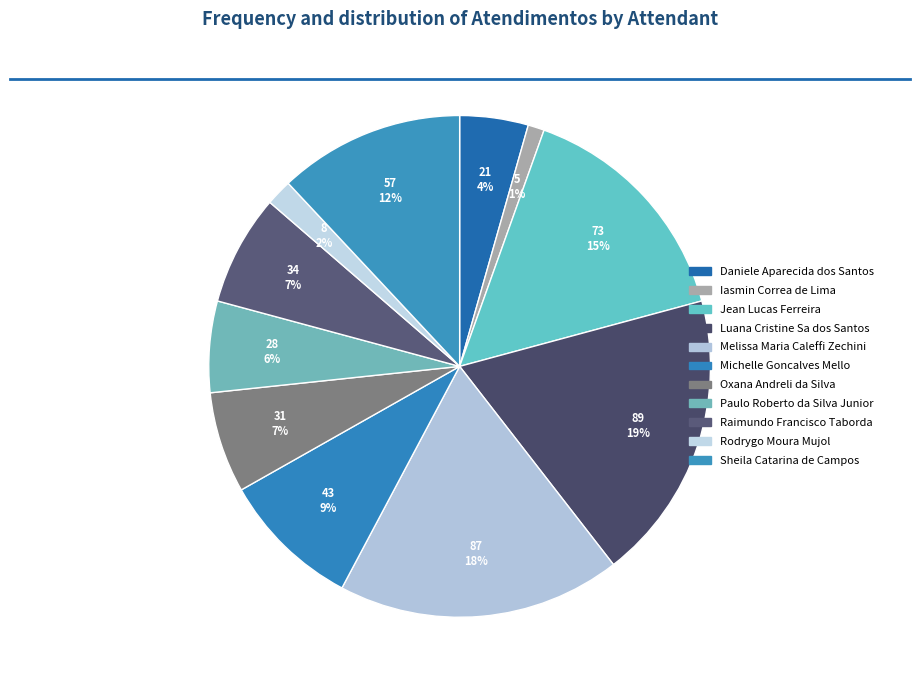

Which slice is the largest?

Luana Cristine Sa dos Santos